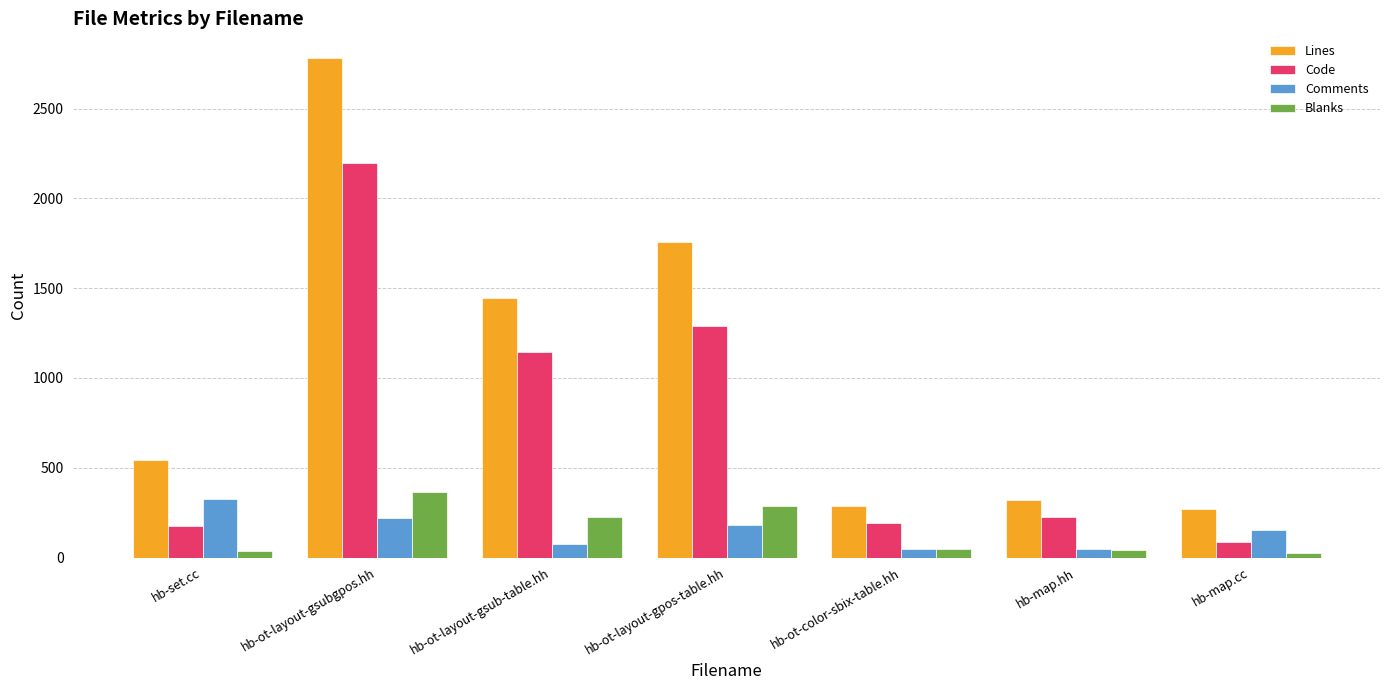

What is the maximum value for Blanks?

363